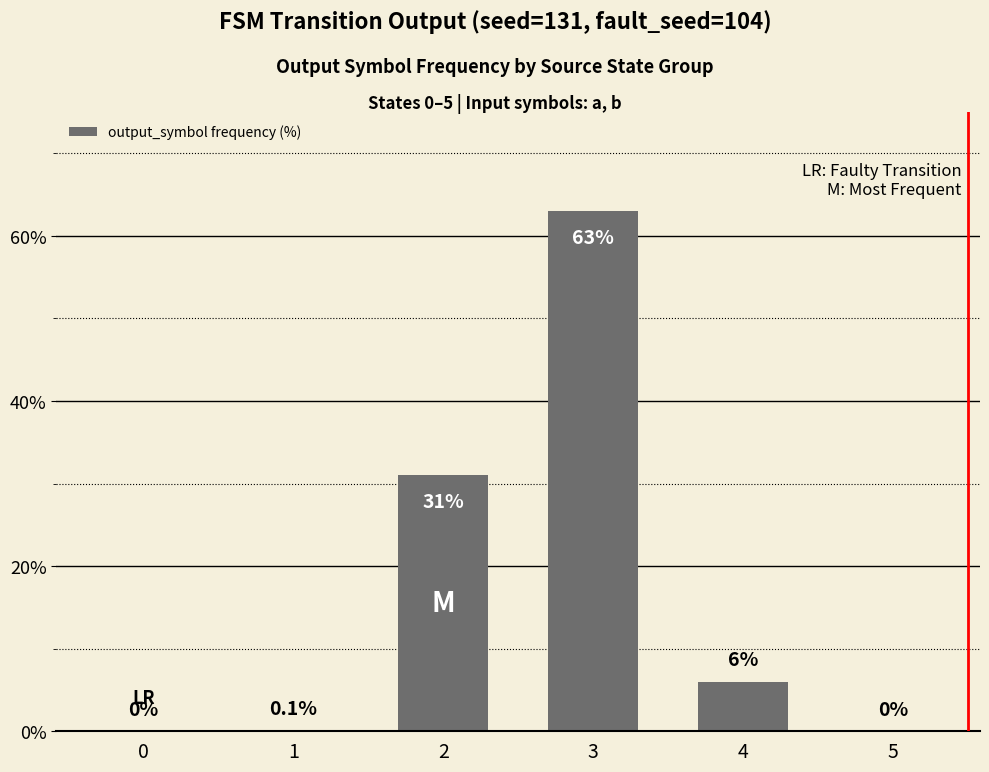

The value at 0 is 32.9. True or false?

False